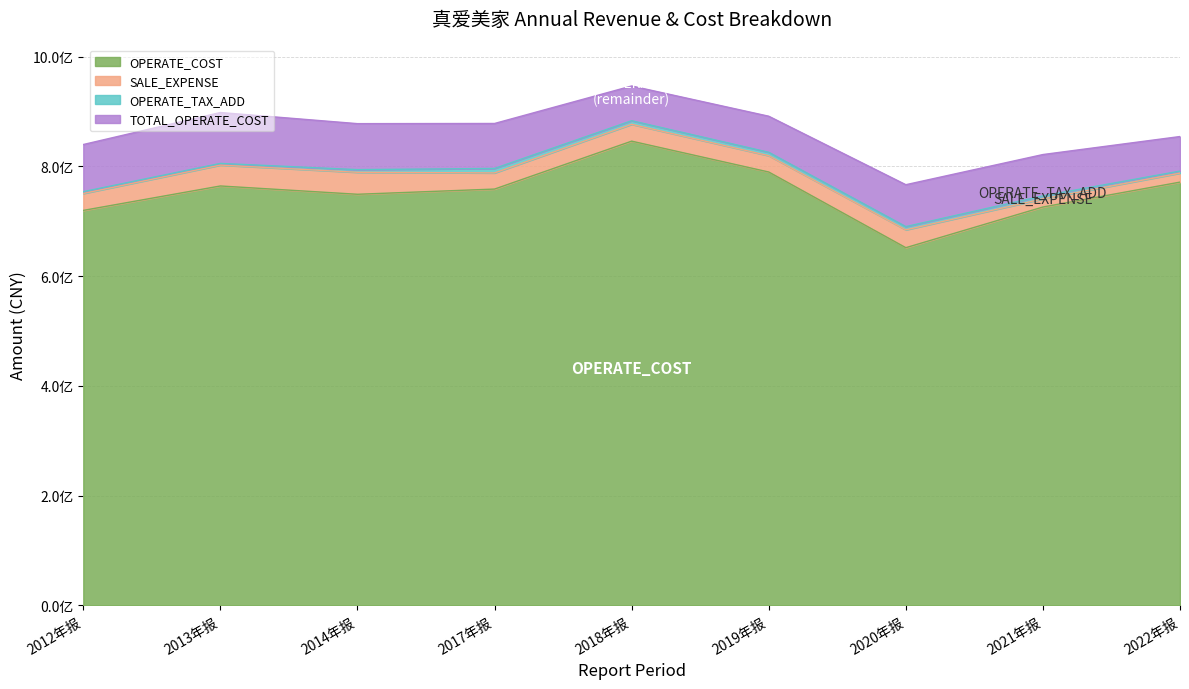

Reading left to right, transcribe all the data shown in this chart.

OPERATE_COST: 2012年报=719855100.0	2013年报=764394400.0	2014年报=749249300.0	2017年报=758752844.7	2018年报=846111784.2	2019年报=789862388.4	2020年报=651866798.8	2021年报=726023315.9	2022年报=771416551.7
TOTAL_OPERATE_COST: 2012年报=839978400.0	2013年报=898303100.0	2014年报=878036300.0	2017年报=878335311.5	2018年报=946695280.6	2019年报=891571719.0	2020年报=766702676.8	2021年报=821702751.9	2022年报=854547580.3